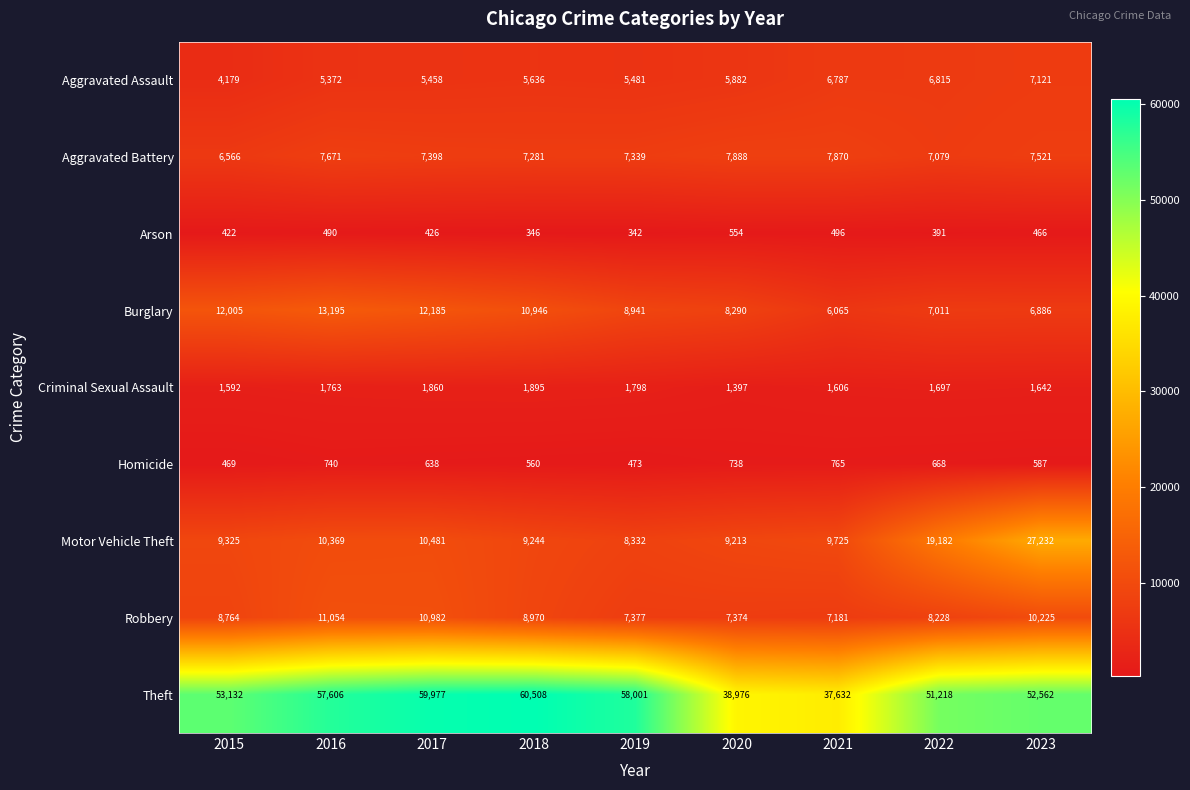

At which label does Aggravated Battery first exceed 7398?

2016